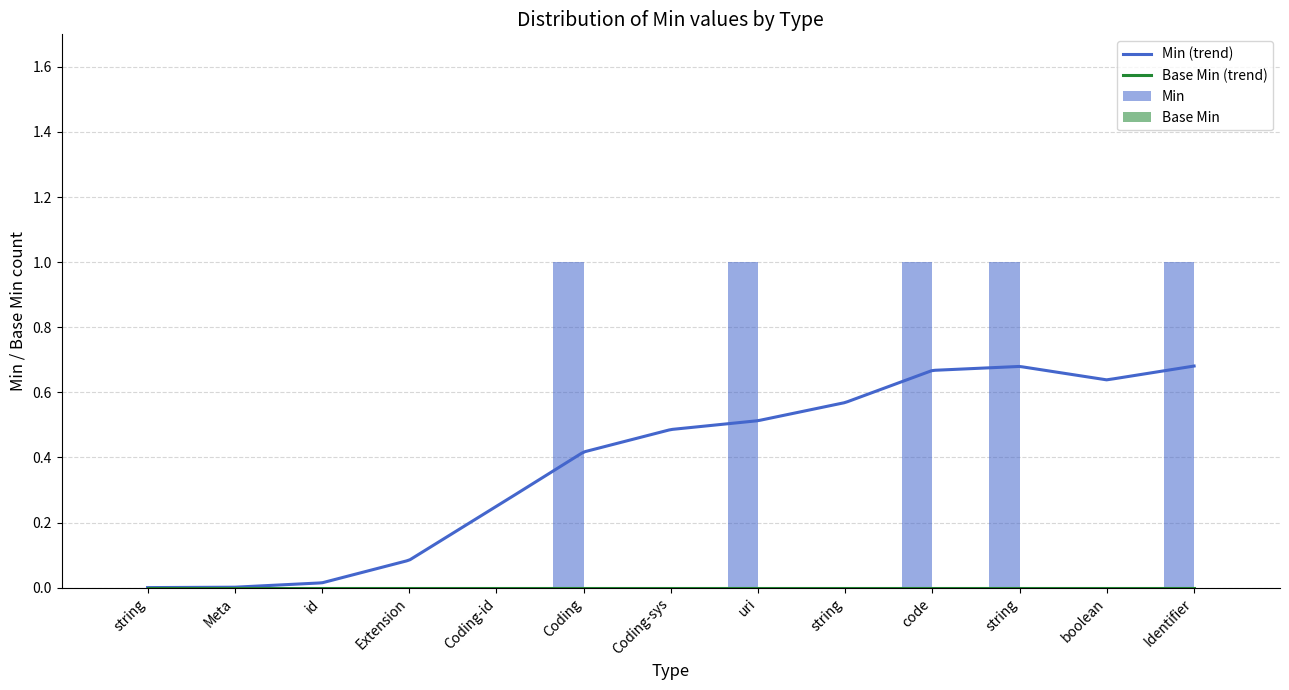

True or false: the data shows 0 at string.

True